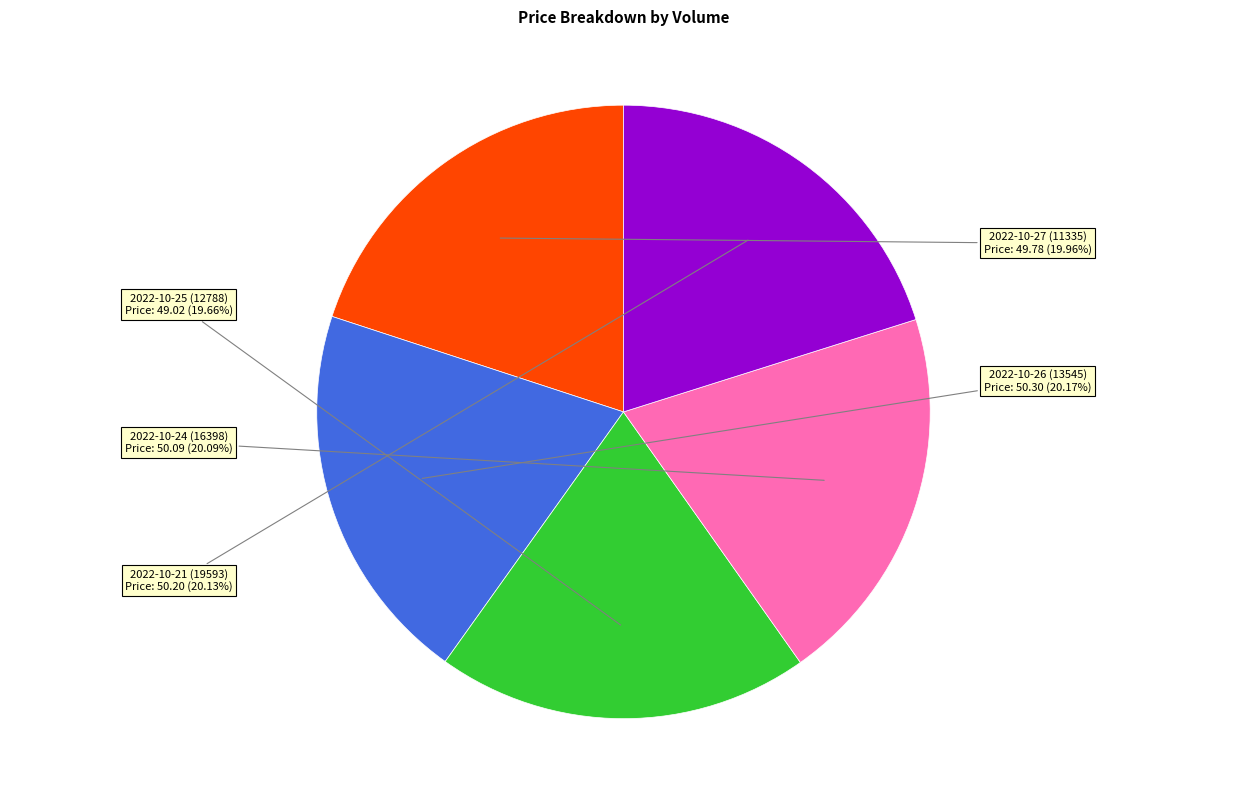

Does any single category account for the majority?

No